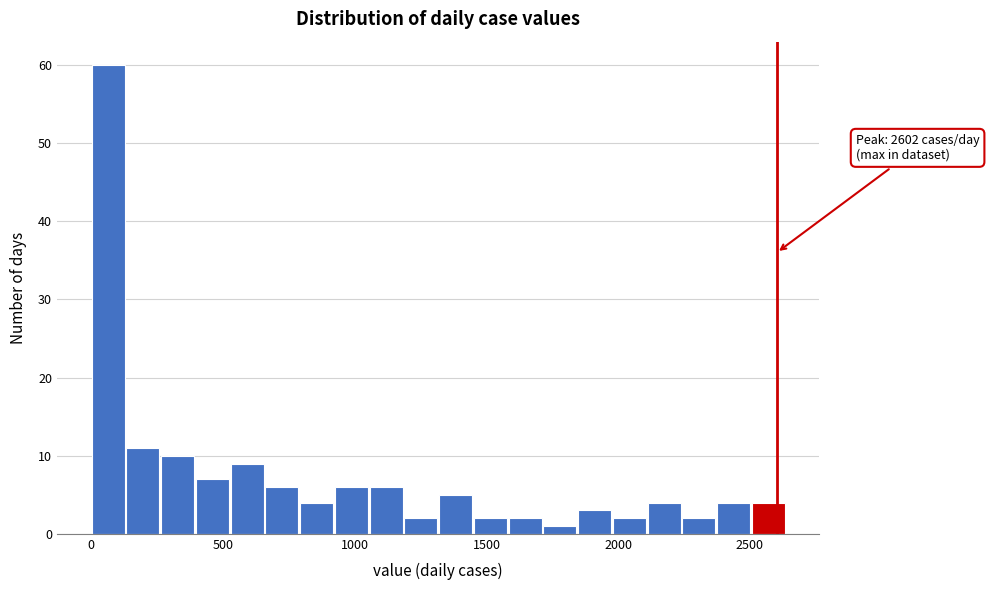

Around what value on the x-axis is the tallest bar? Give the approximate position of its centre, as read against the axis.

50